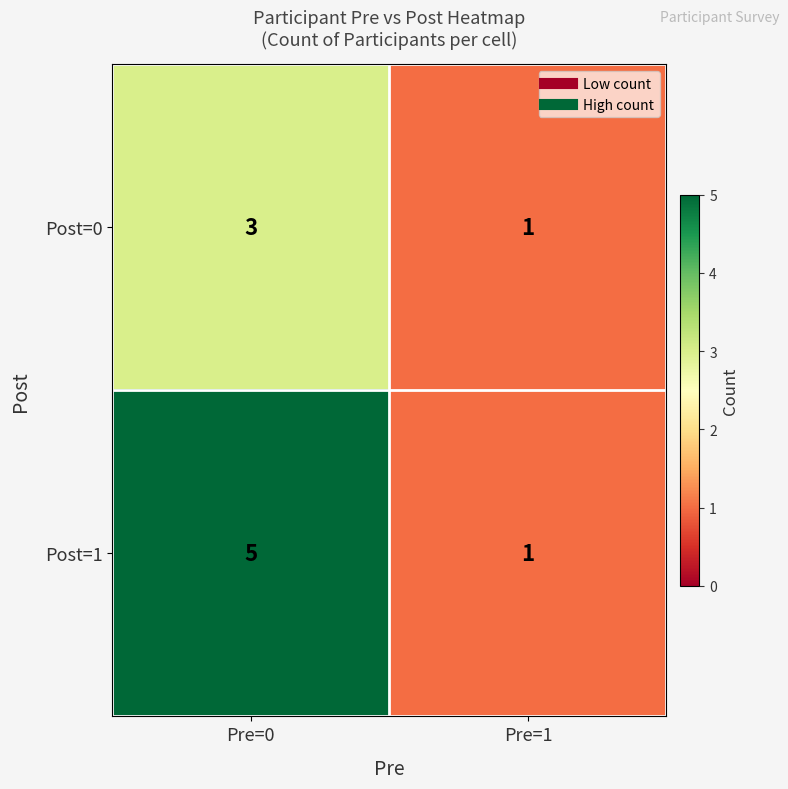

Rank the series by their maximum value, from lowest to highest.

Post=0, Post=1